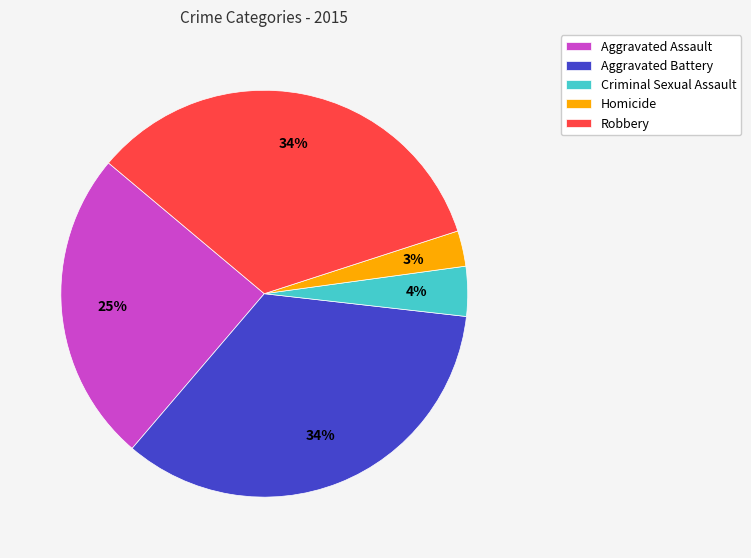

Between Aggravated Assault and Criminal Sexual Assault, which is larger?

Aggravated Assault